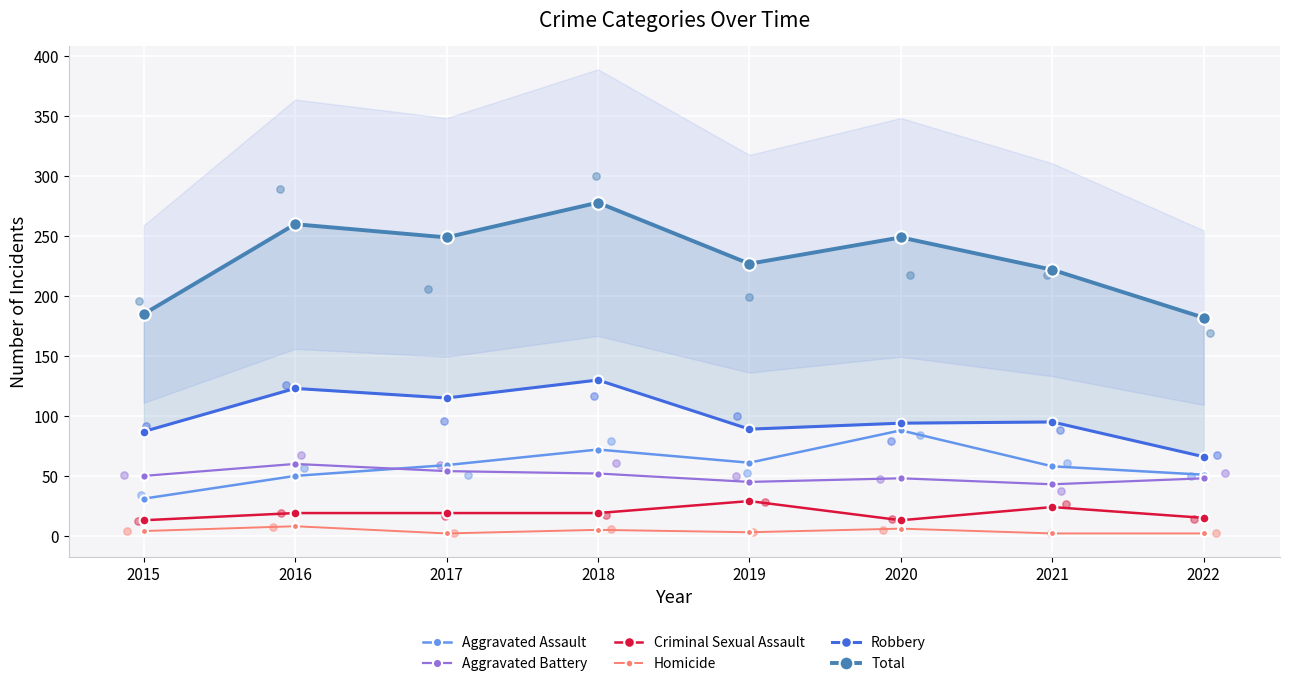

At how many categories does at least one series exceed 181?

8